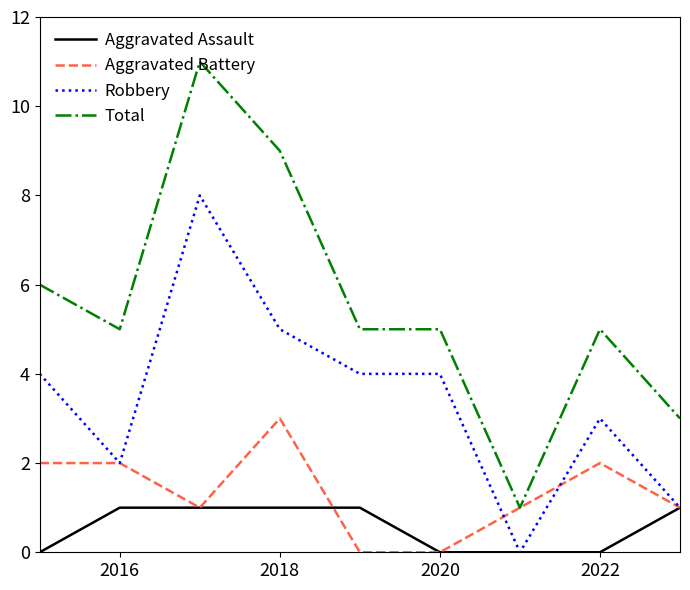

What is the difference between the maximum and second lowest values in the Aggravated Battery series?

3